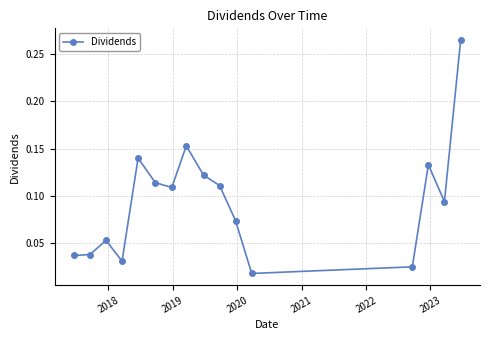

True or false: the data has more than 2 interior local peaks.

True